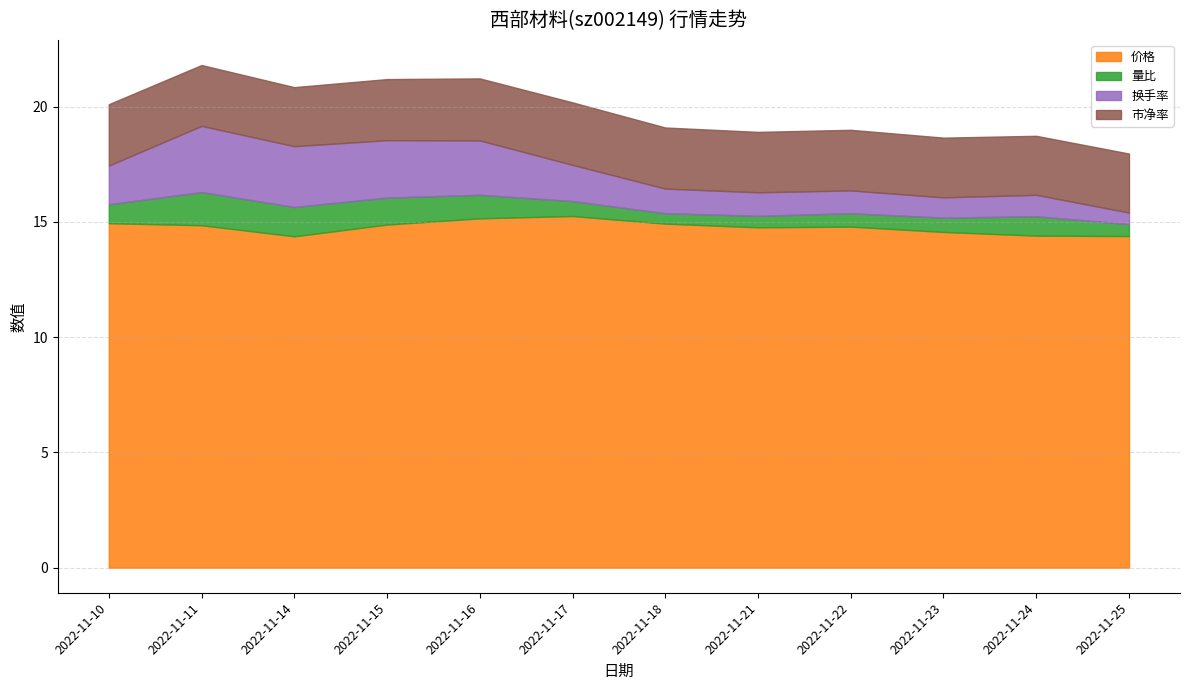

What is the approximate value of 换手率 at 2022-11-11?

2.9